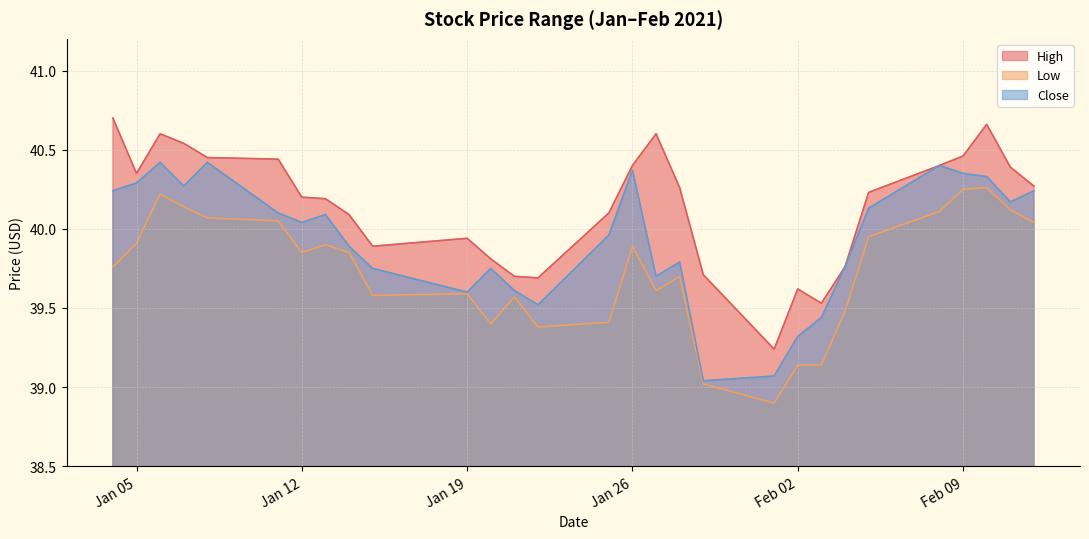

What are all the series names shown in the legend?

High, Low, Close